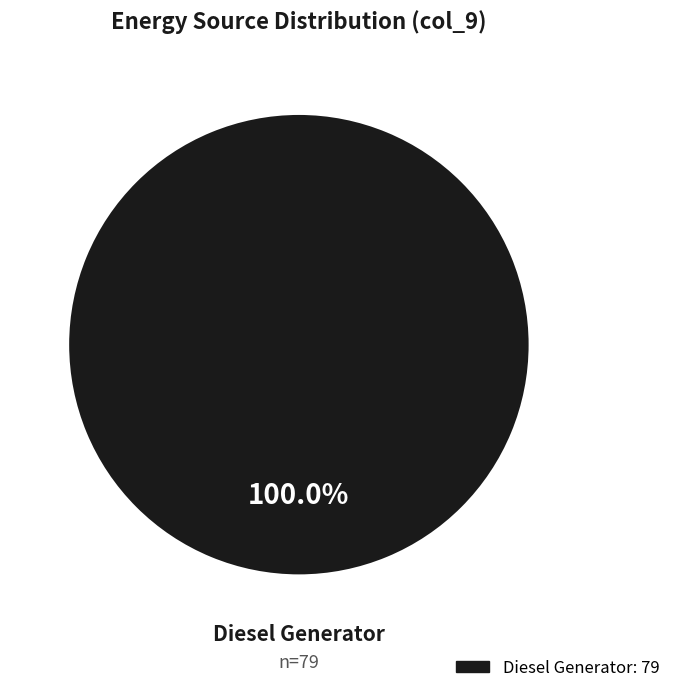

Is there any slice that represents more than half of the pie?

Yes